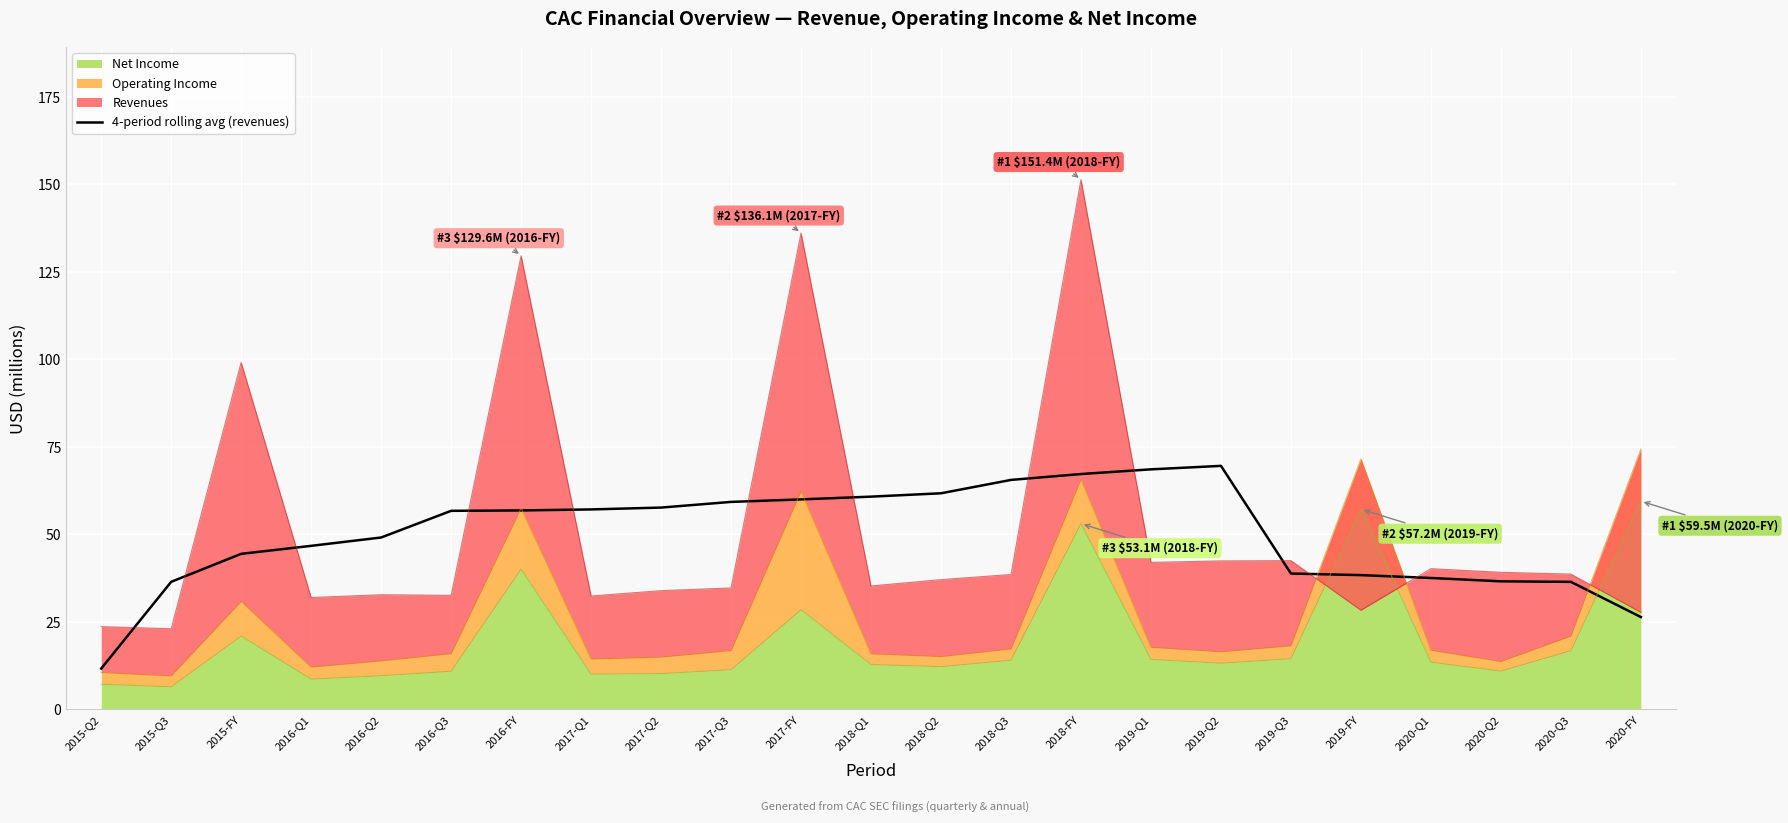

True or false: the data shows 111.1 at 2018-FY.

False